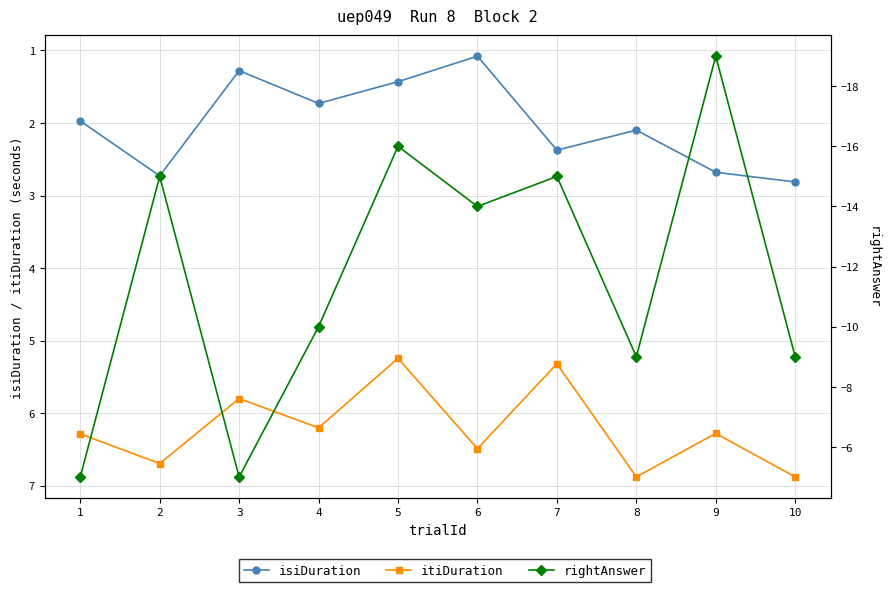

Rank the series at 10 from highest to lowest value.

itiDuration, isiDuration, rightAnswer